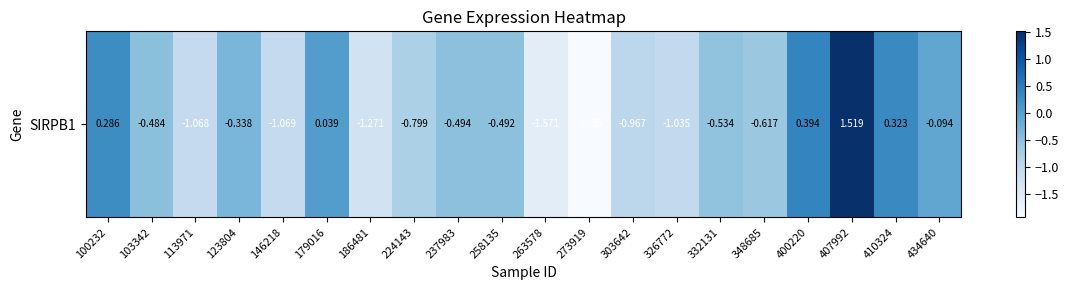

List the labels in order of value, smallest first.

273919, 263578, 186481, 146218, 113971, 326772, 303642, 224143, 348685, 332131, 237983, 258135, 103342, 123804, 434640, 179016, 100232, 410324, 400220, 407992